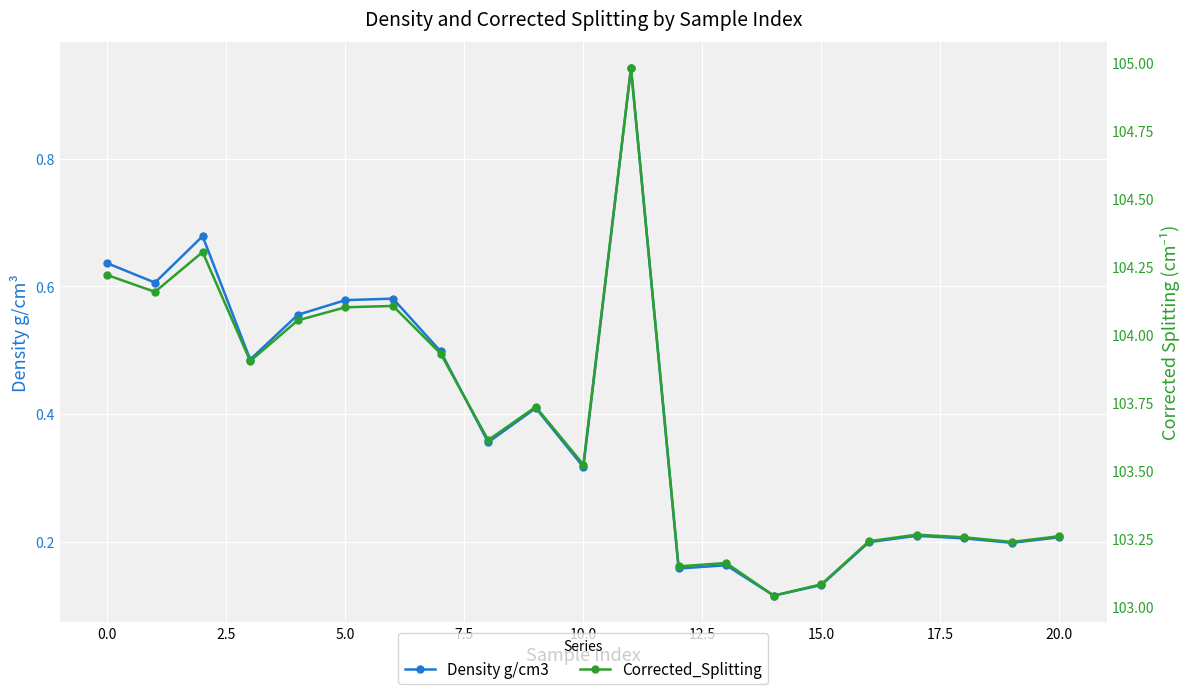

What is the lowest value of the Density g/cm3 series?

0.1